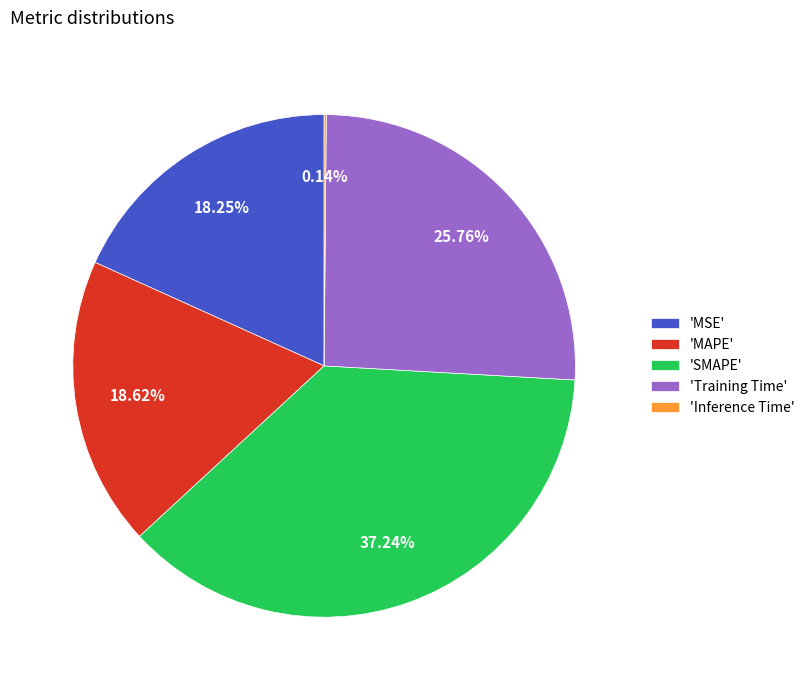

Is the sum of 'Training Time' and 'SMAPE' greater than half?

Yes